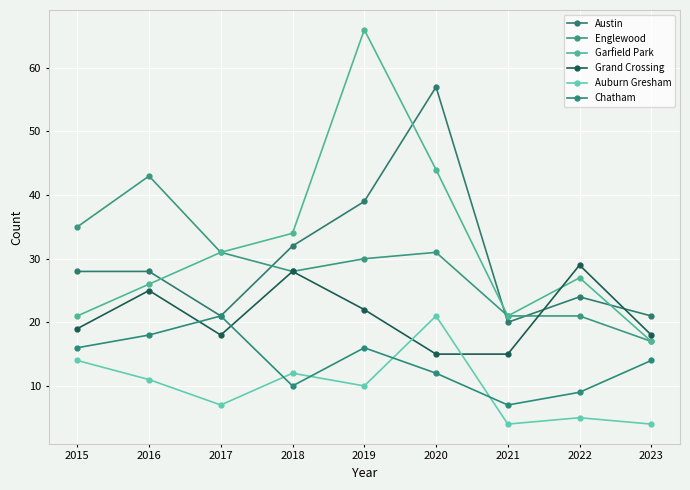

How many values in the Austin series are below 28?

4